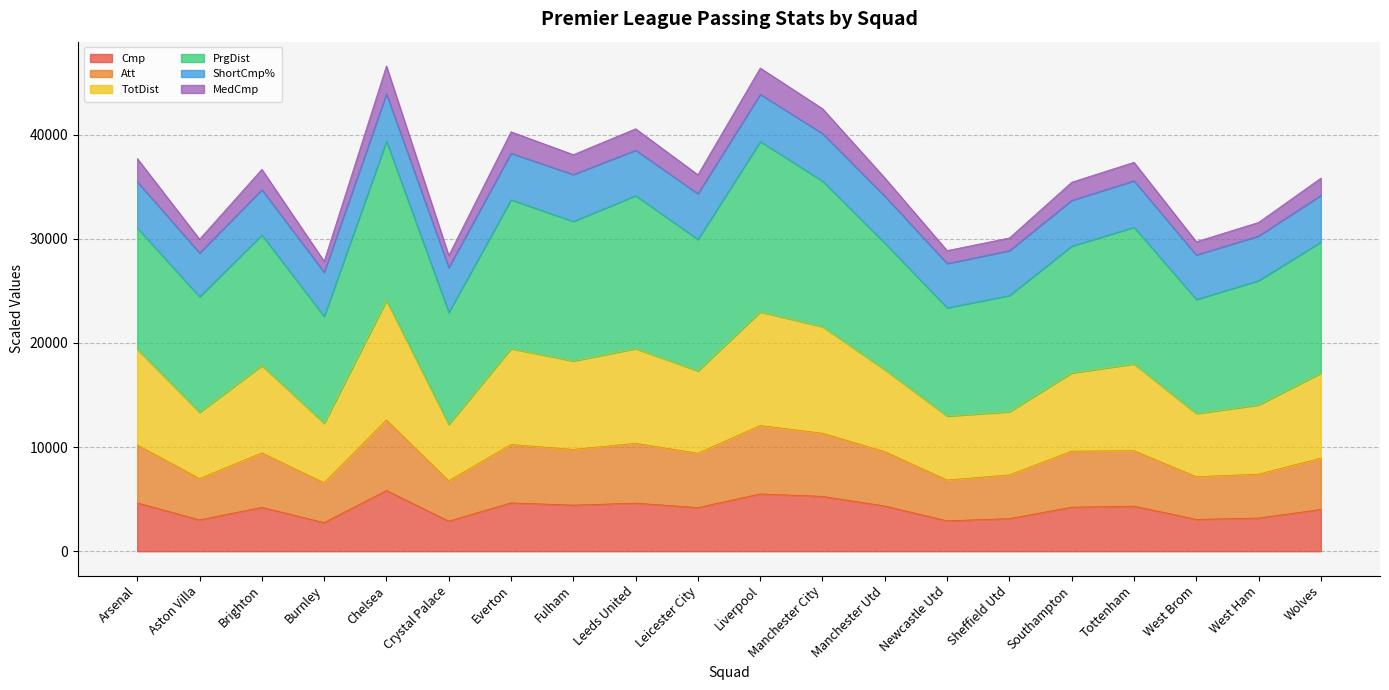

What is the total value across all series at Sheffield Utd?

30079.2